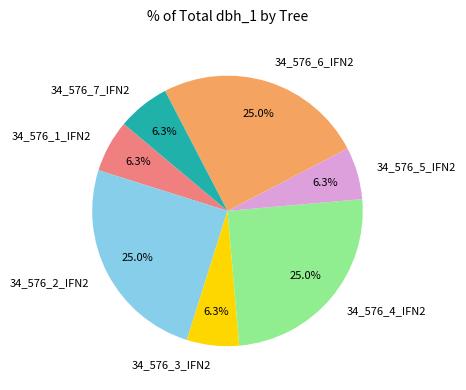

Does any single category account for the majority?

No